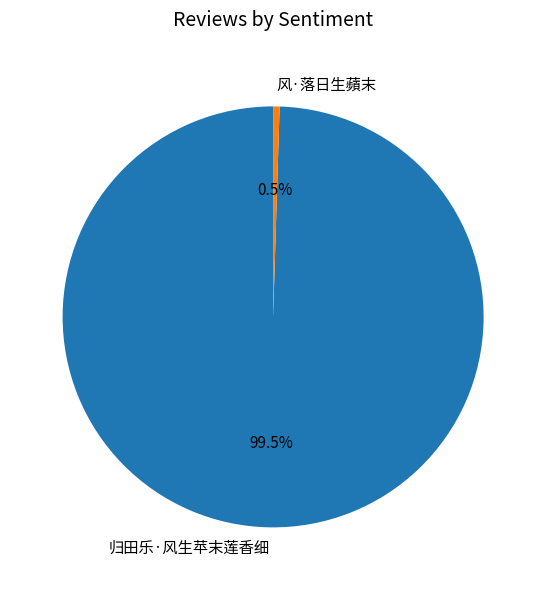

What is the smallest slice in the pie chart?

风·落日生蘋末